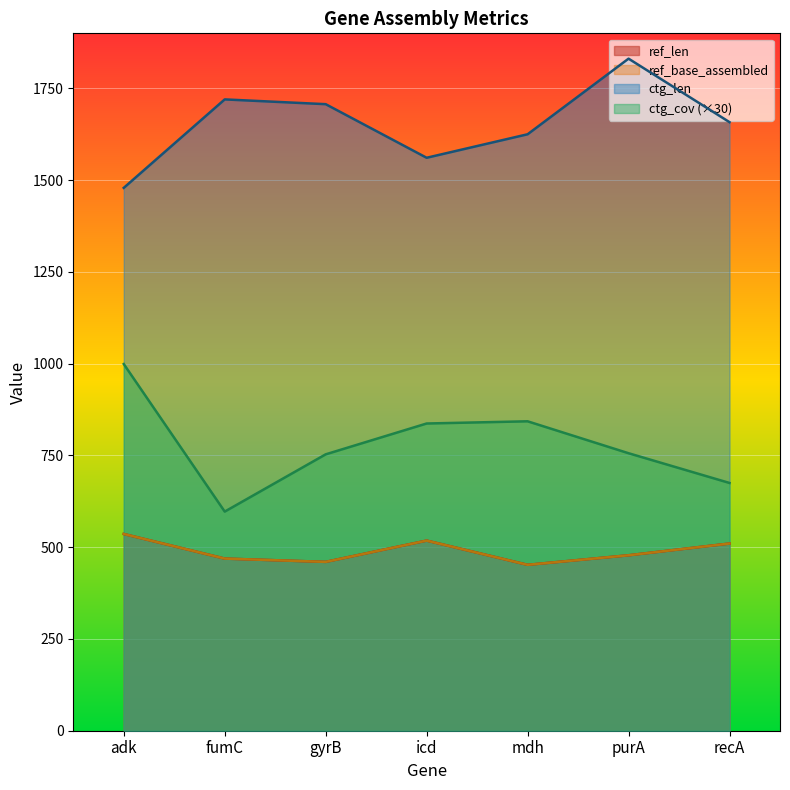

What is the difference between the second highest and minimum values in the ctg_len series?

241.0